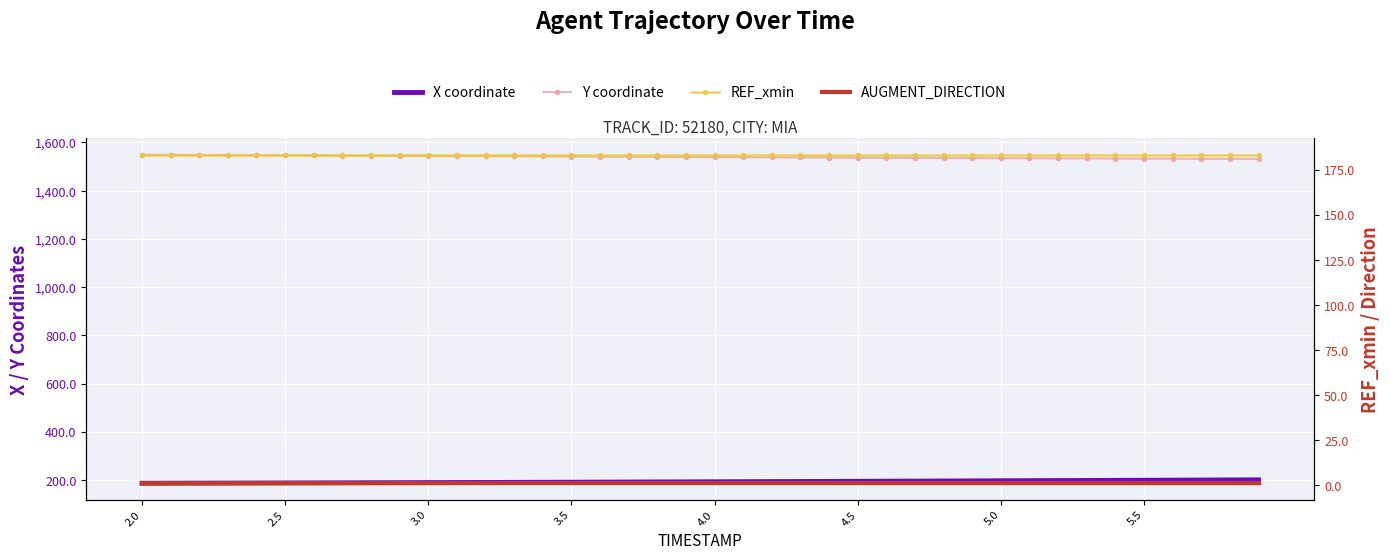

What is the value of the REF_xmin point at the 24th from the left?

183.5